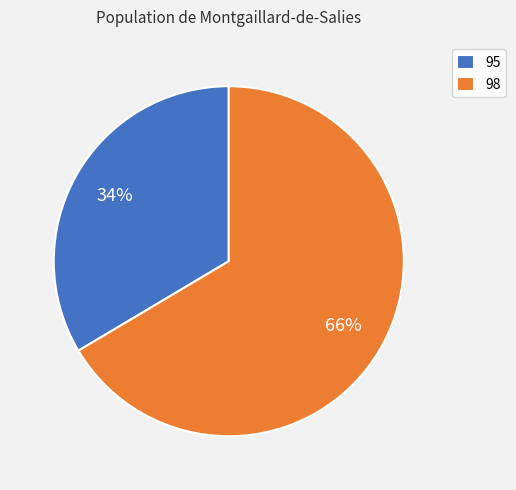

Do 98 and 95 together represent more than half of the pie?

Yes